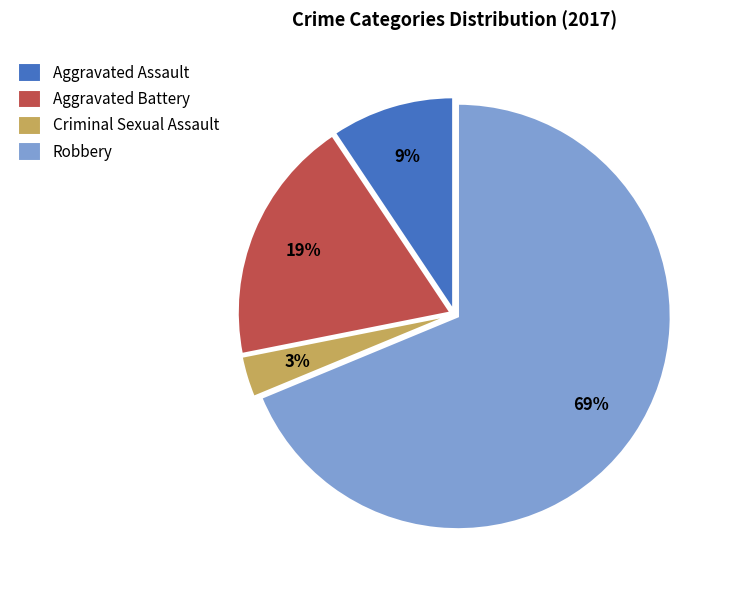

Which has a higher value, Criminal Sexual Assault or Aggravated Battery?

Aggravated Battery